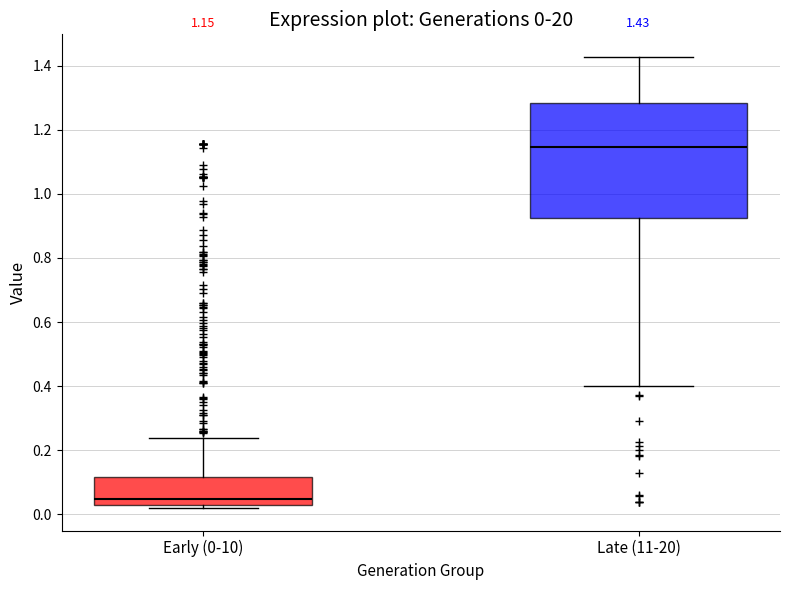

Which box has the highest median line?

Late (11-20)